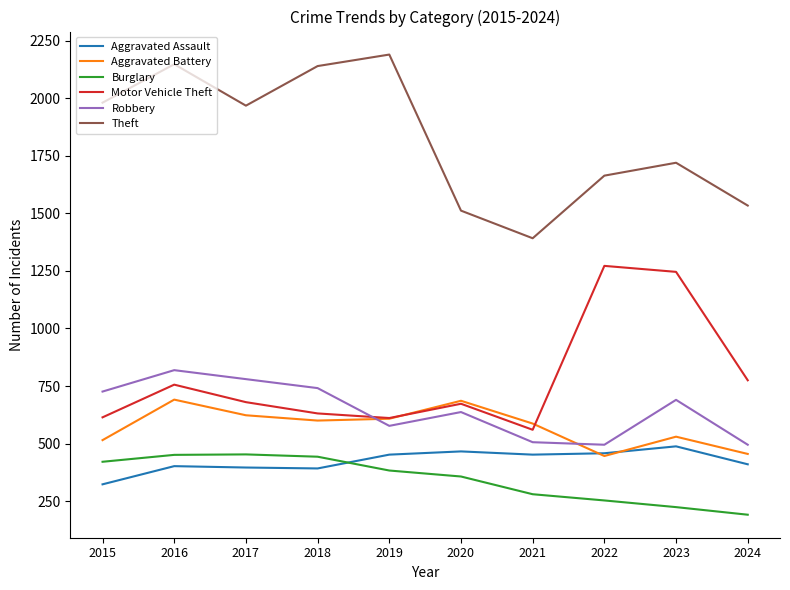

Where do Motor Vehicle Theft and Robbery first cross each other?

2018 and 2019